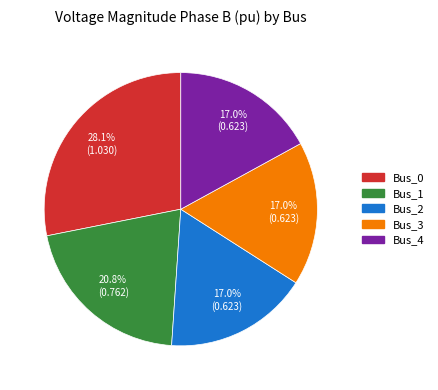

The Bus_3 slice represents 17% of the pie. True or false?

True